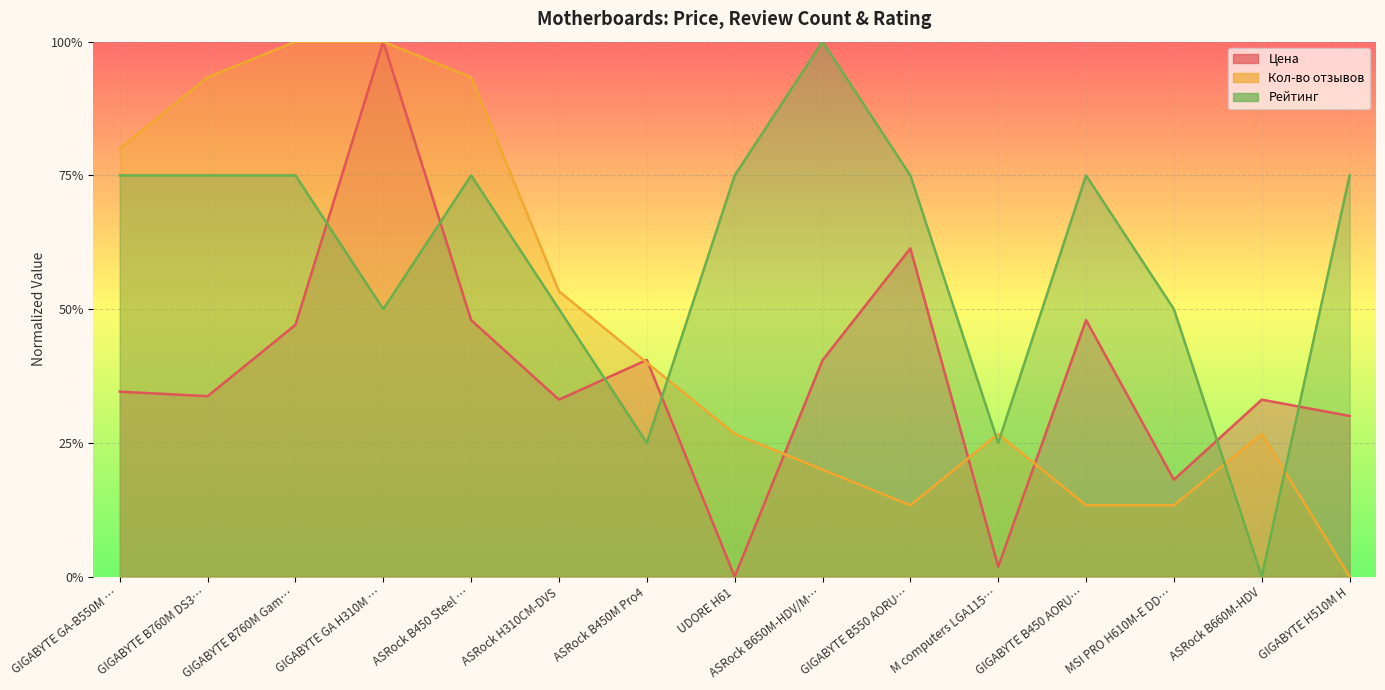

What is the difference between the maximum and minimum values in the Цена series?

100.0